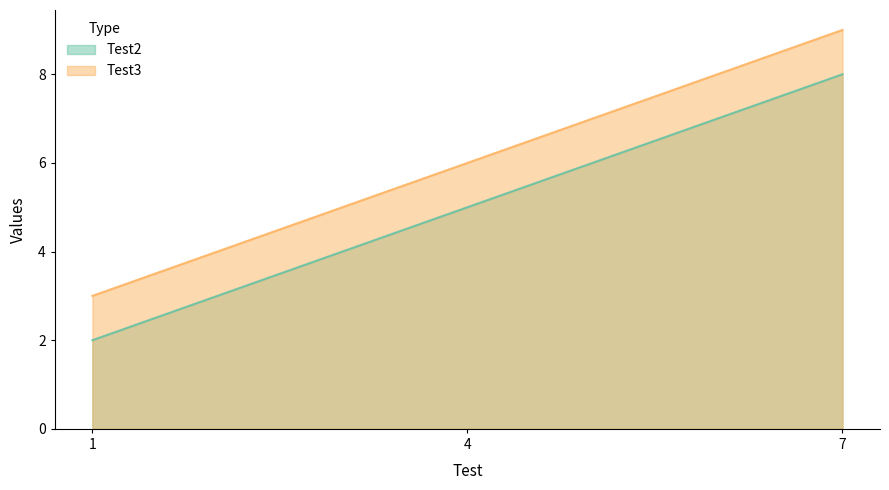

Reading left to right, transcribe all the data shown in this chart.

Test2: 2	5	8
Test3: 3	6	9